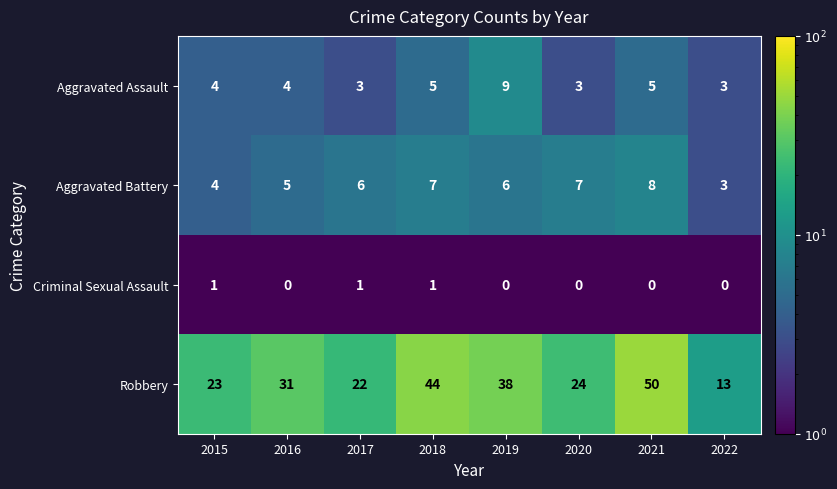

What is the difference between the maximum and second lowest values in the Robbery series?

28